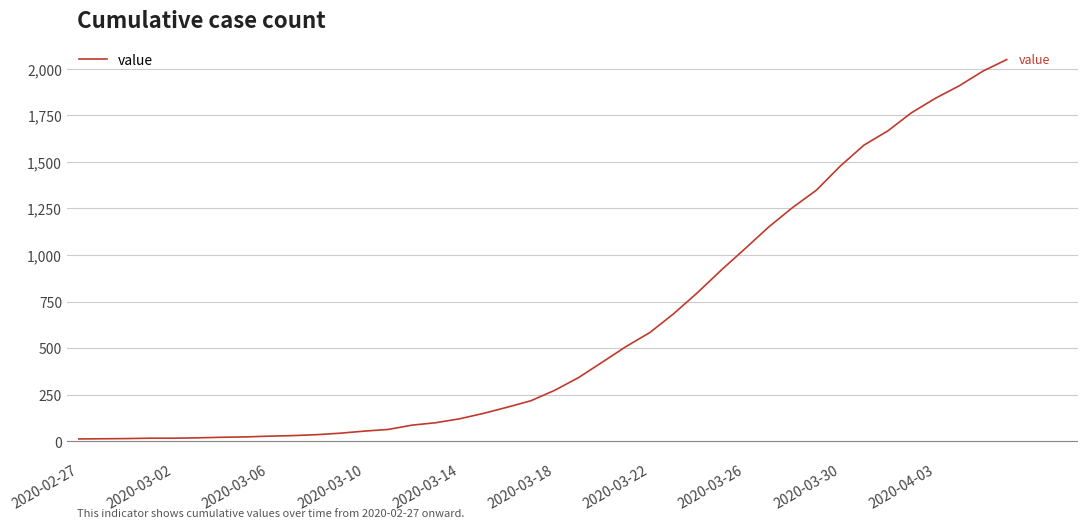

What is the difference between the maximum and minimum values?

2036